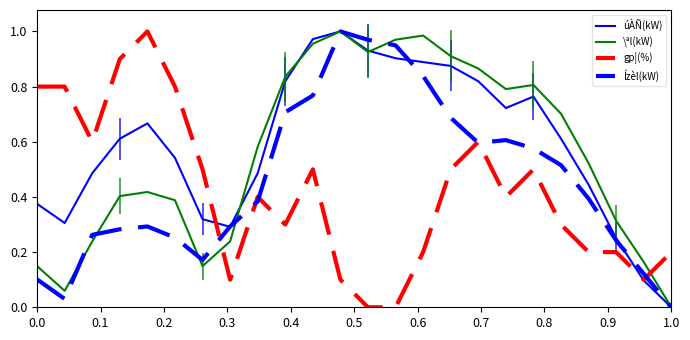

Does the chart display data point markers on the line(s)?

No